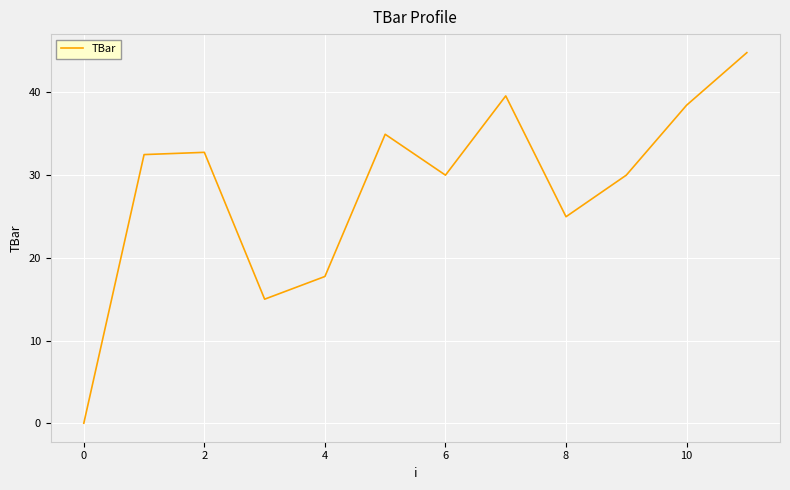

What is the difference between the maximum and minimum values?

44.8